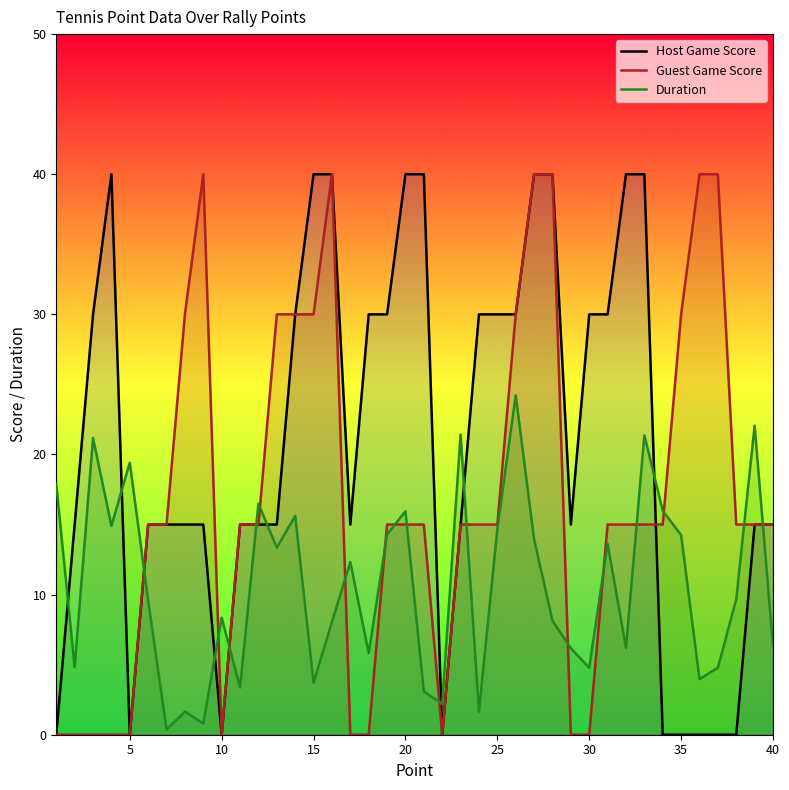

What is the greatest value displayed?

40.0